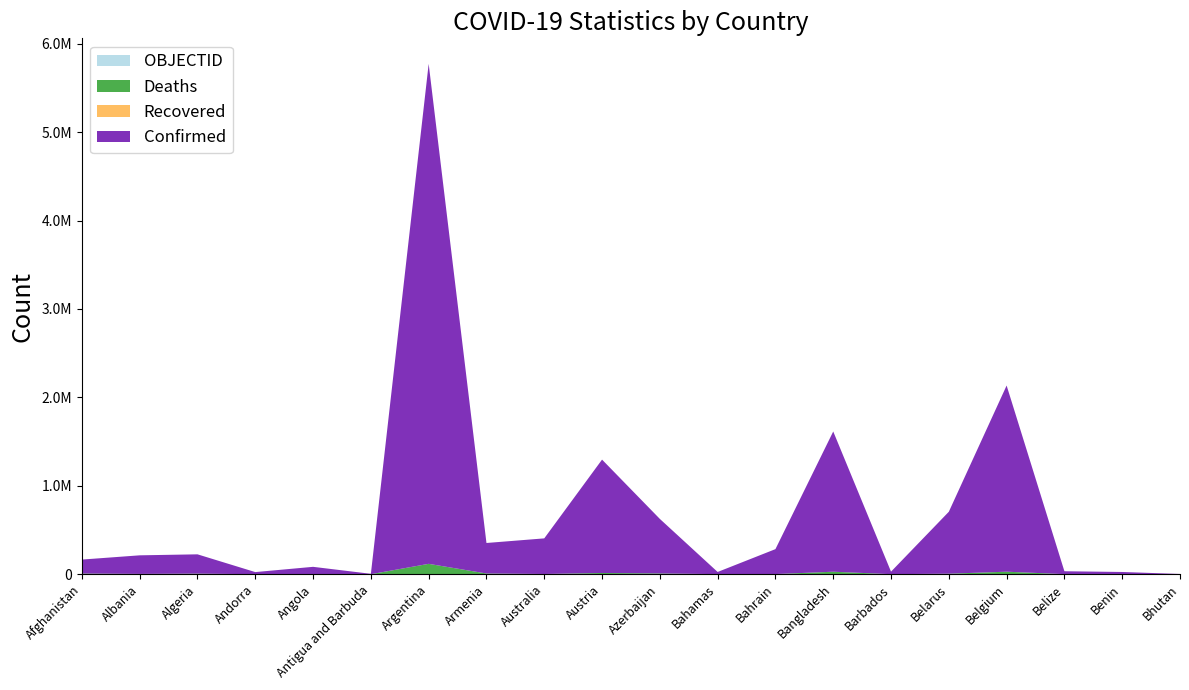

Reading left to right, extract all data points from this chart.

Confirmed: 158107	210224	218432	23740	81593	4283	5654408	344980	402949	1282227	616947	24476	282062	1585909	28565	700421	2105343	32840	24935	2660
Deaths: 7356	3217	6276	140	1770	119	117169	7975	2248	13749	8358	717	1394	28076	260	5594	28331	602	161	3
Recovered: 0	0	0	0	0	0	0	0	0	0	0	0	0	0	0	0	0	0	0	0
OBJECTID: 1	2	3	4	5	6	7	8	9	17	18	19	20	21	22	23	24	36	37	38